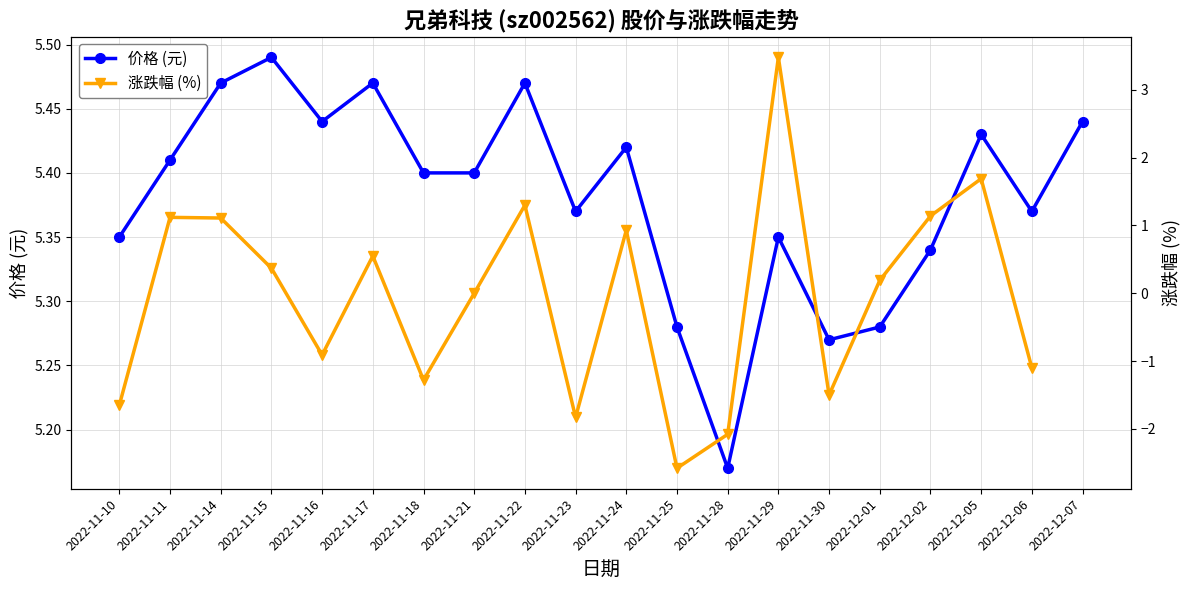

What is the average value of the 价格 (元) series?

5.4